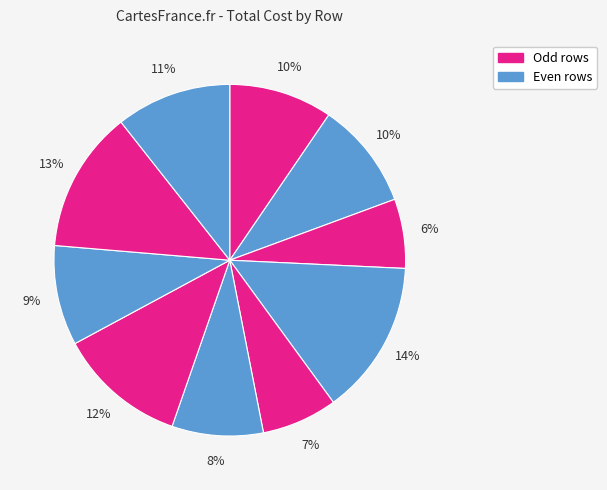

Rank the categories by value from highest to lowest.

3, 8, 6, 9, 1, 0, 7, 5, 4, 2